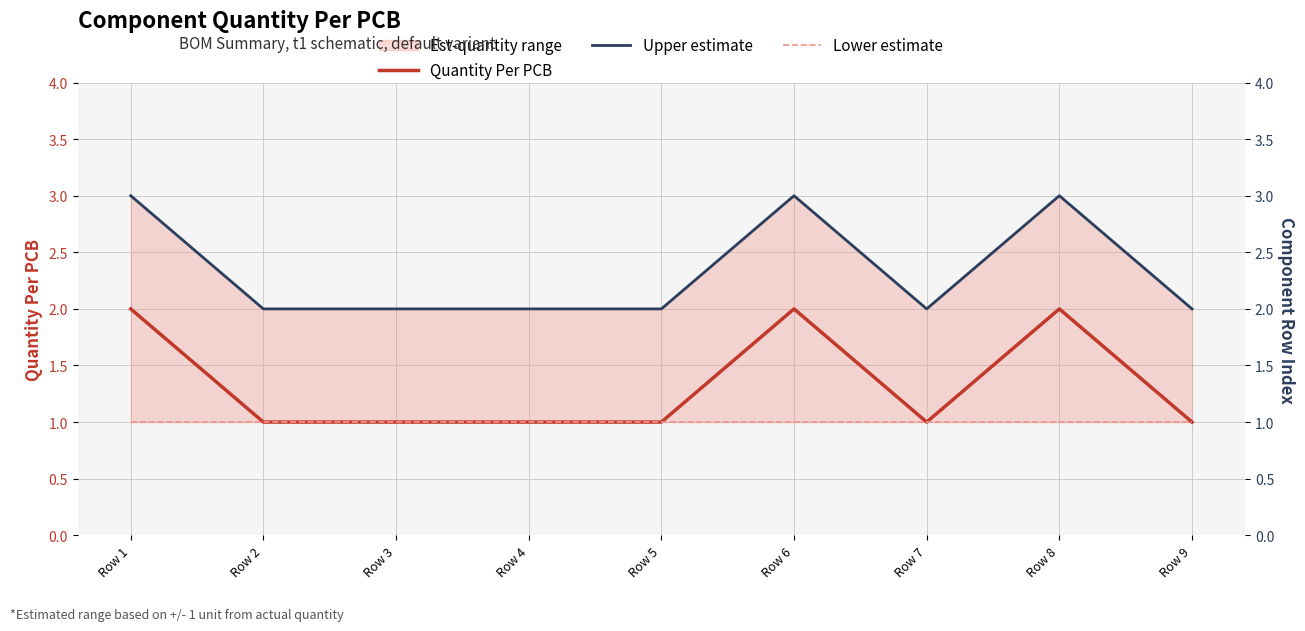

What is the total value across all series at Row 6?

6